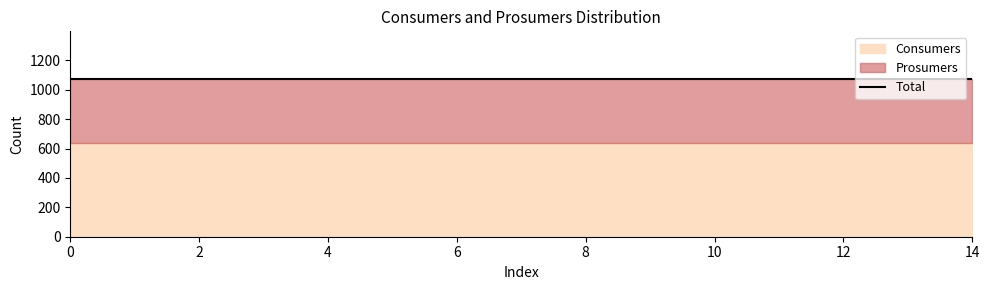

True or false: Prosumers and Consumers intersect in this chart.

False